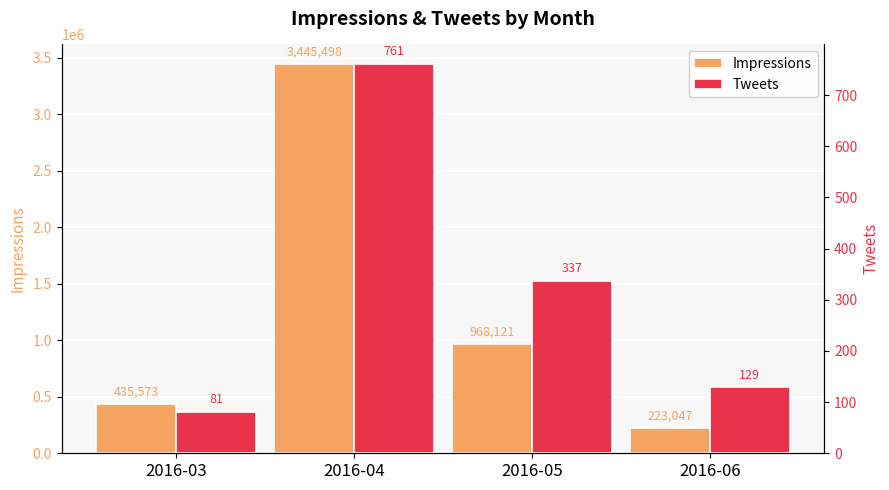

What is the value of the Impressions bar at the 4th from the left?

223047